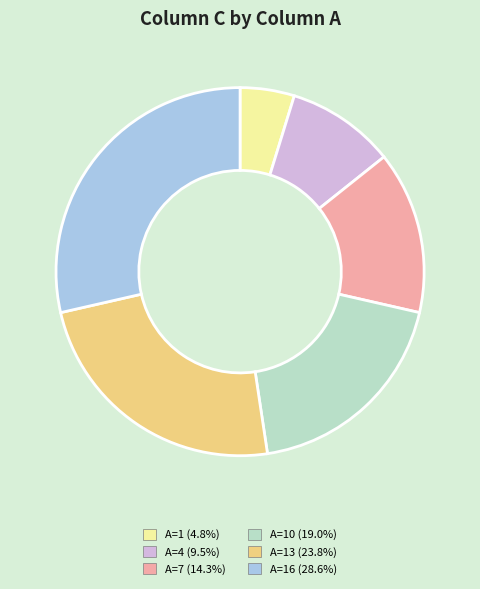

Is there a majority slice in this chart?

No